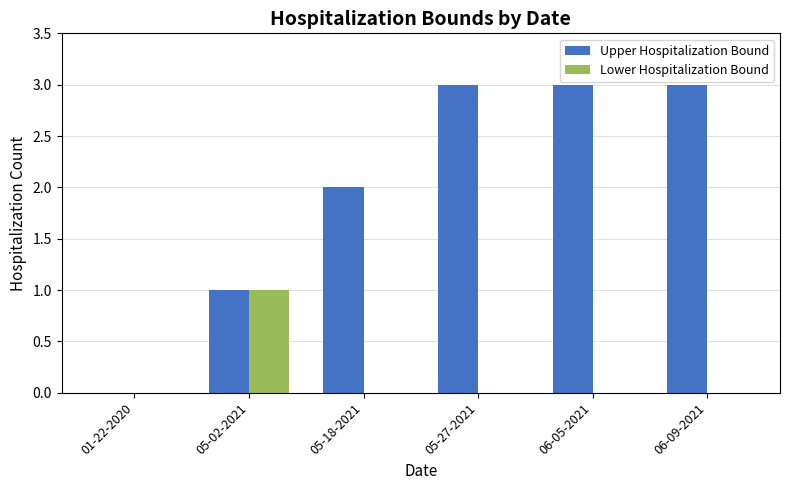

How many distinct data groups are displayed?

2